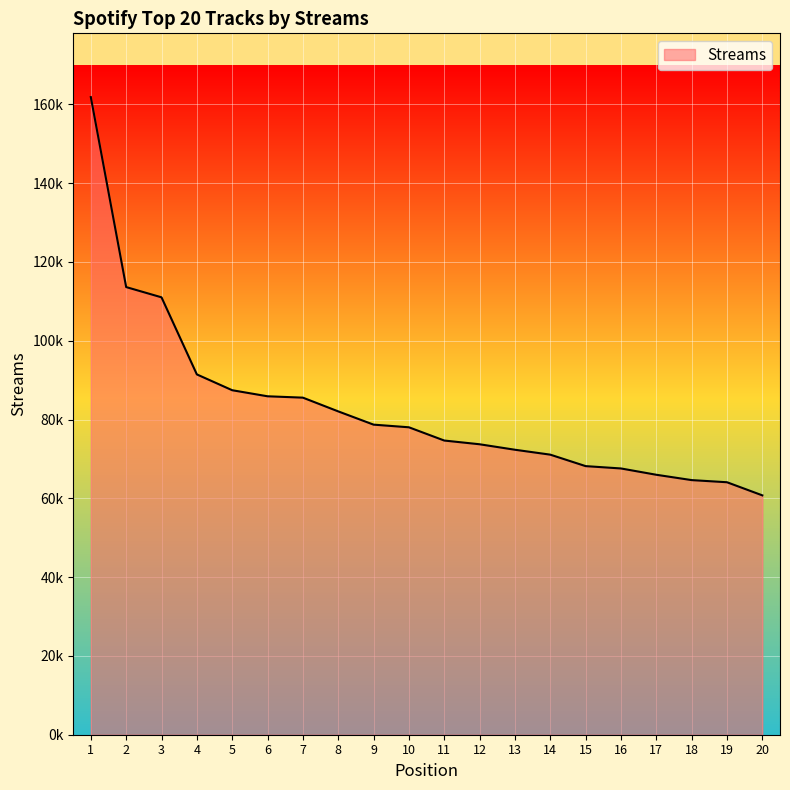

Is this an area chart (filled region under the line)?

Yes